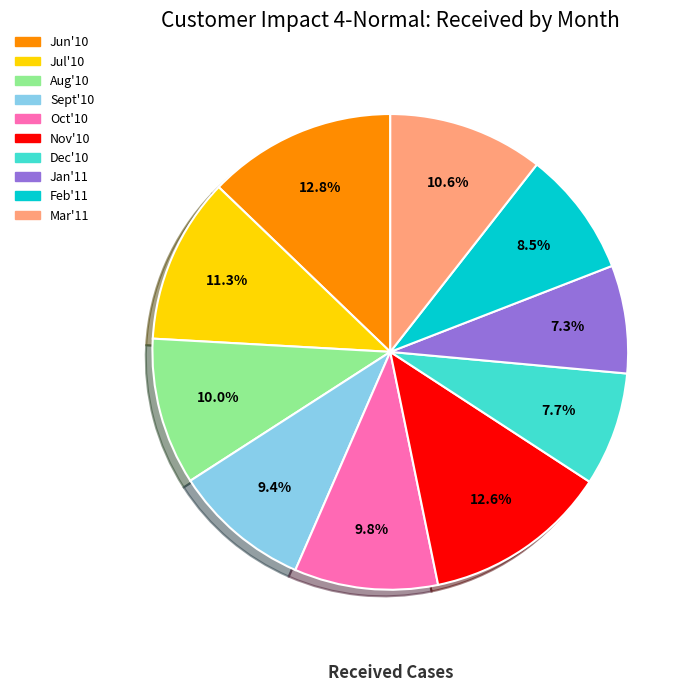

What percentage is the Oct'10 slice, to the nearest percent?

10%